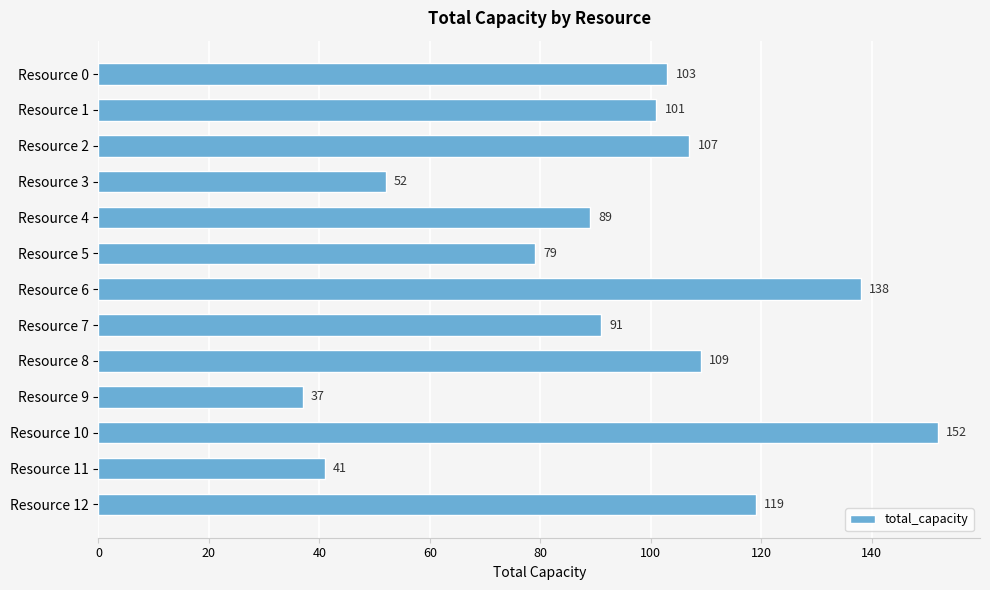

What is the sum of the values at Resource 7 and Resource 12?

210